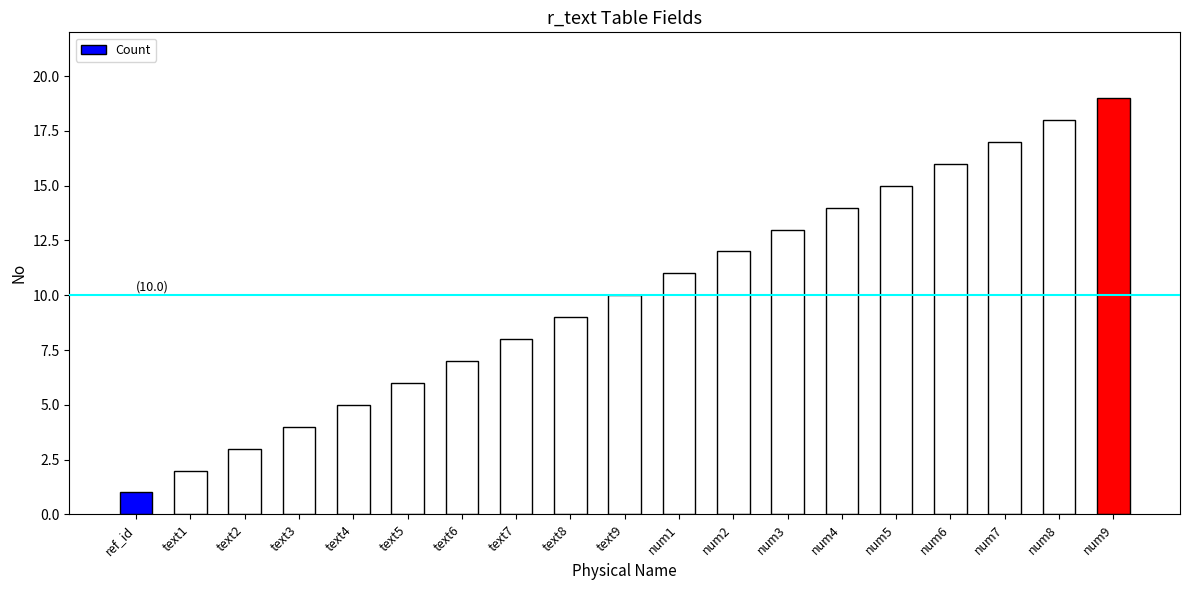

How many categories are shown in the chart?

19